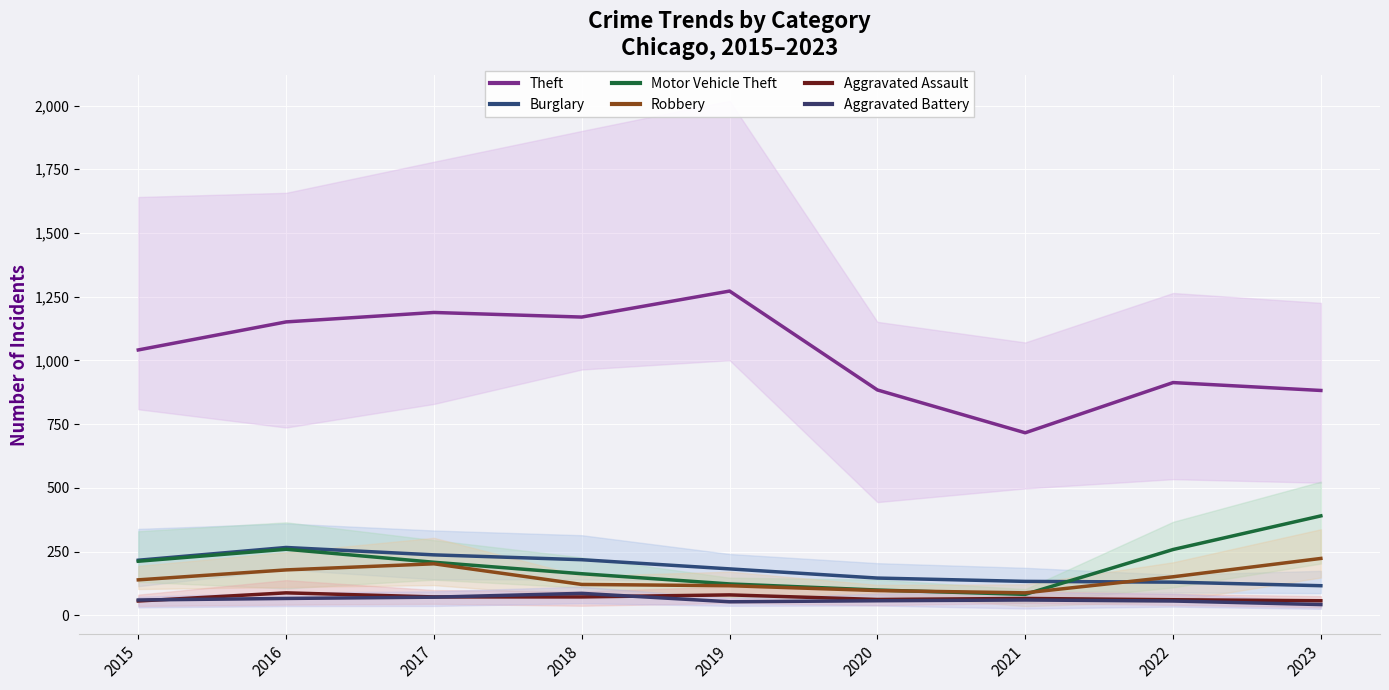

What are all the series names shown in the legend?

Theft, Burglary, Motor Vehicle Theft, Robbery, Aggravated Assault, Aggravated Battery